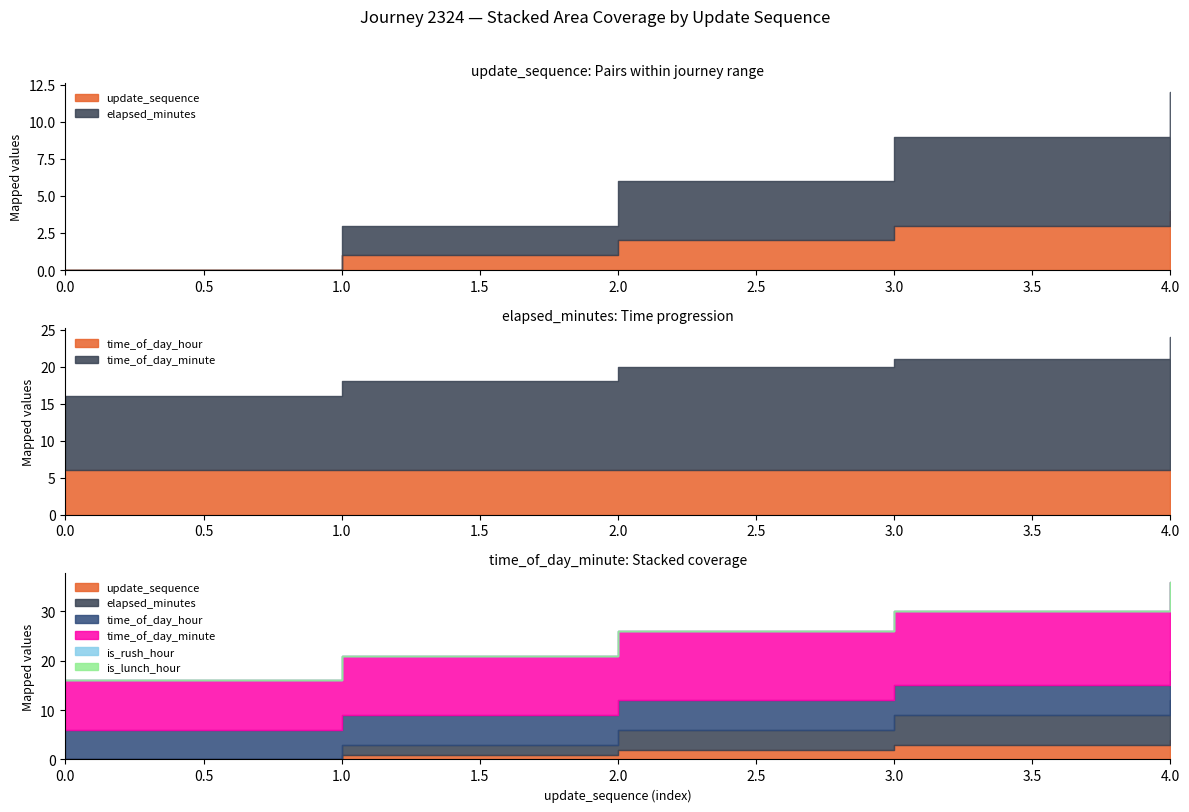

True or false: elapsed_minutes and is_rush_hour intersect in this chart.

False